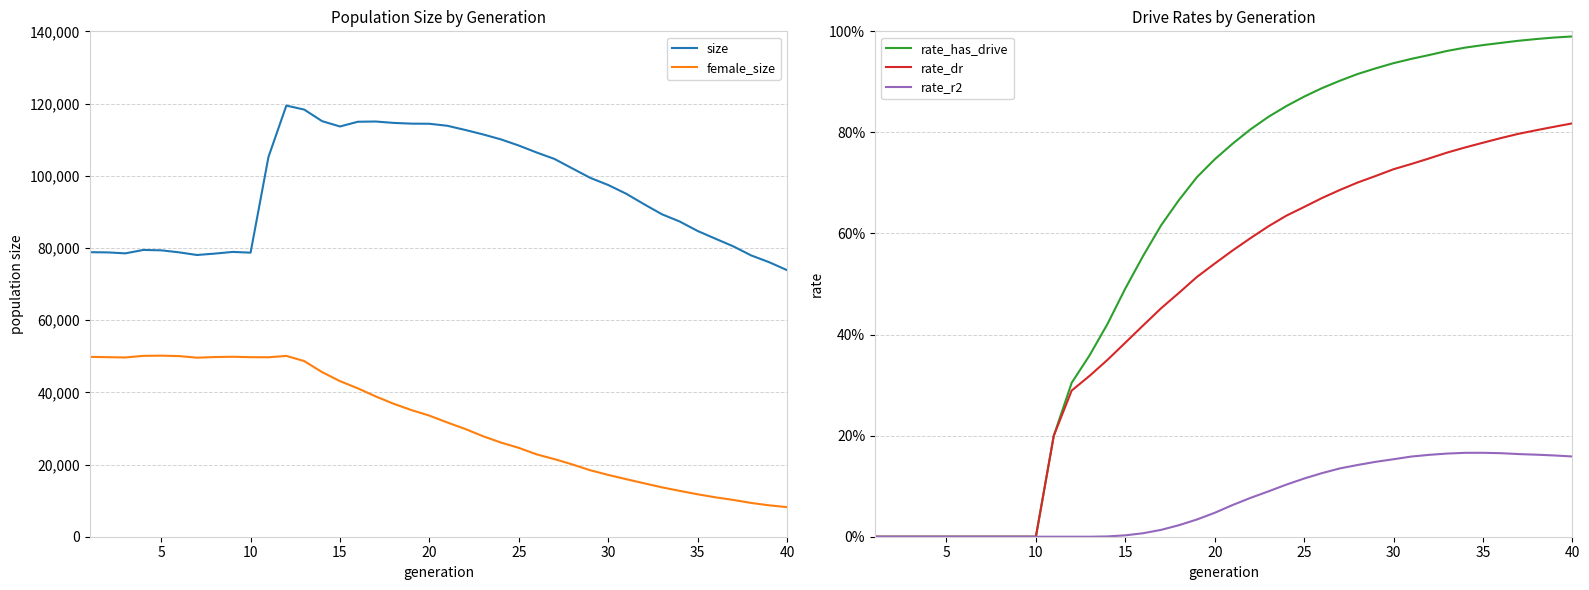

What is the highest value of the rate_has_drive series?

1.0